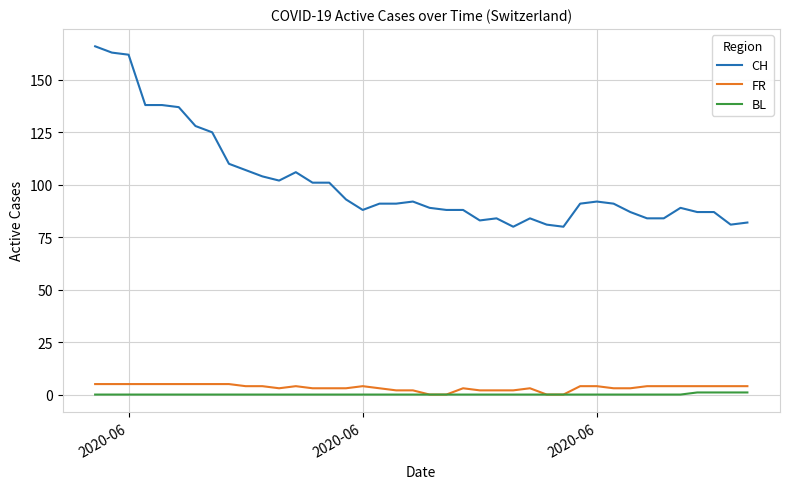

True or false: CH and FR cross at least once.

False